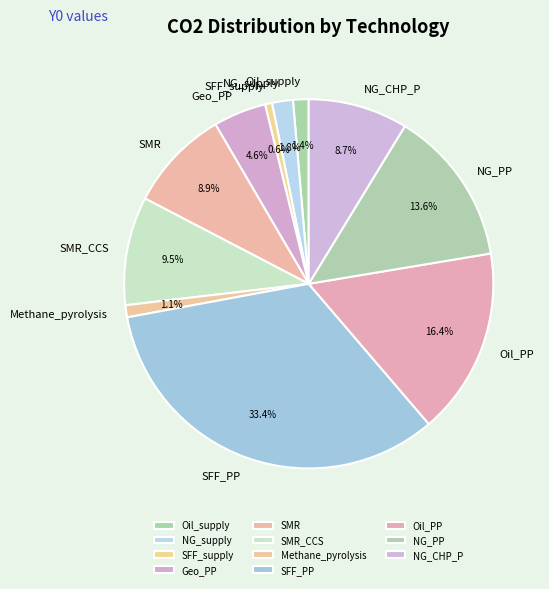

Does SFF_PP account for over 50% of the chart?

No